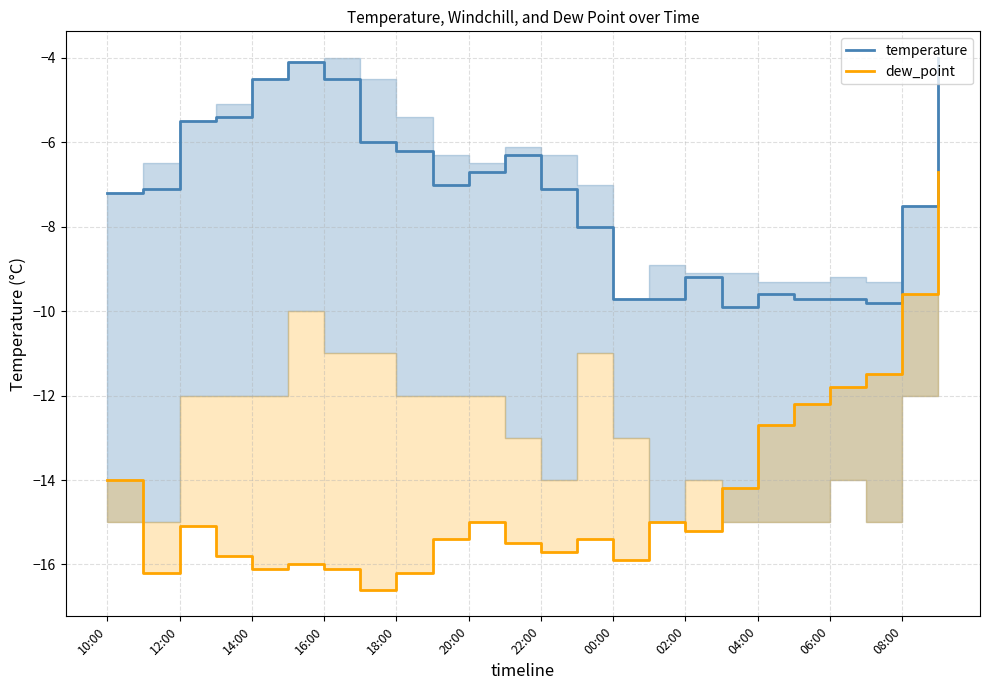

How many data points in temperature are less than -7?

13